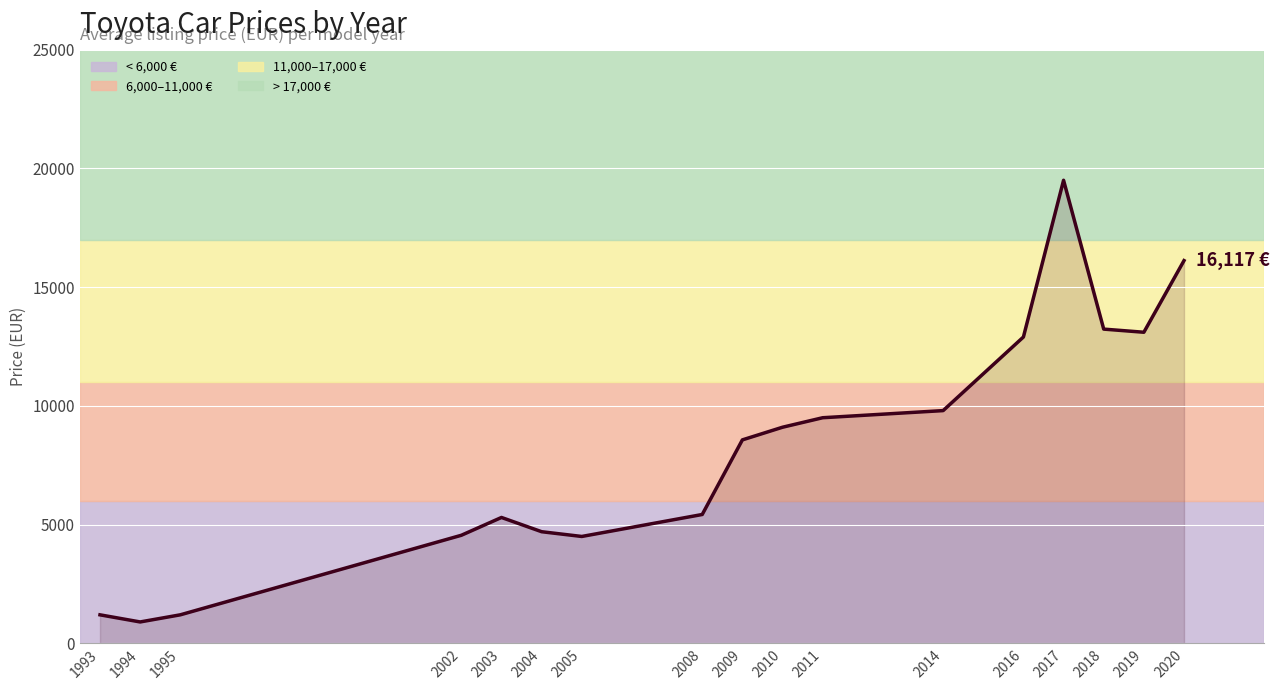

Which category has the lowest value across all series?

1994